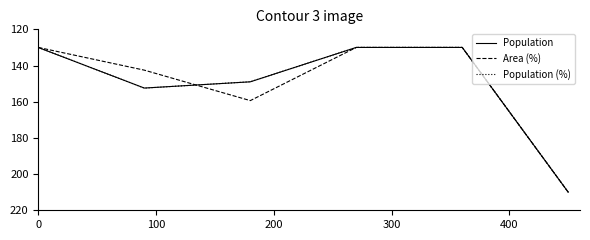

What is the minimum value for Area (%)?

130.0